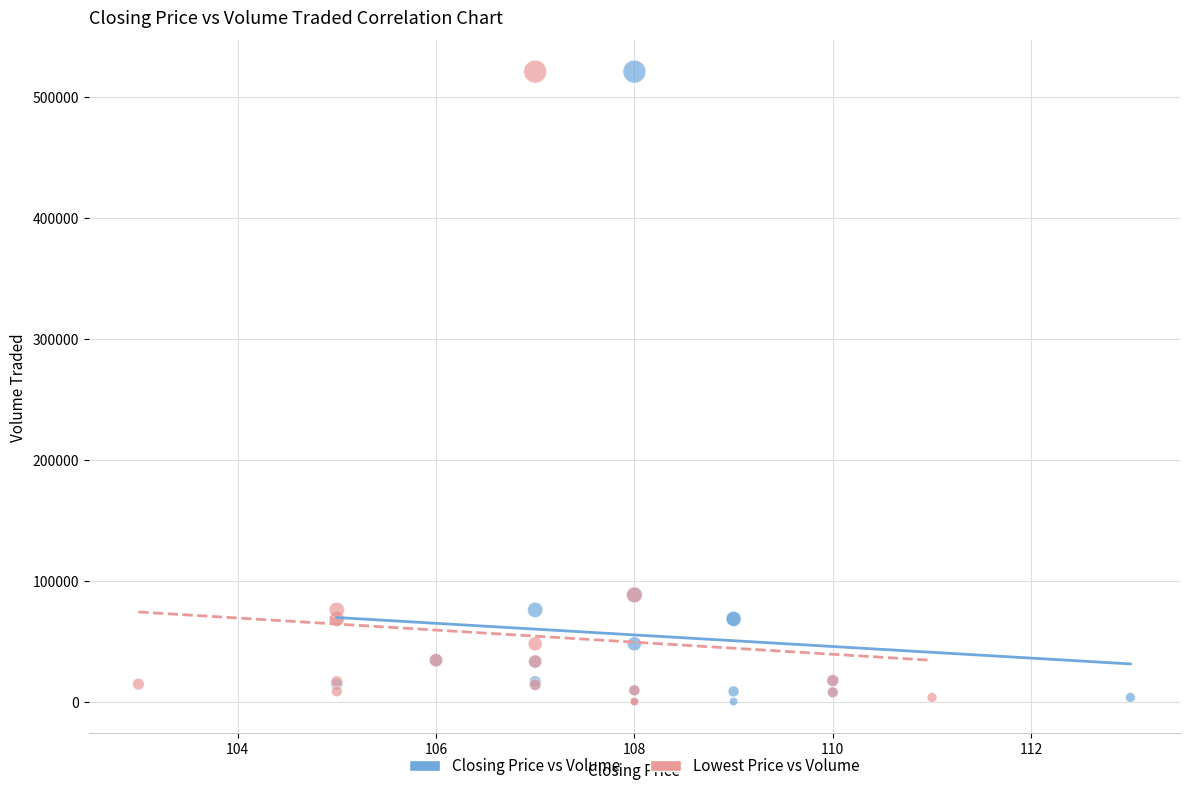

What are all the series names shown in the legend?

Closing Price vs Volume, Lowest Price vs Volume